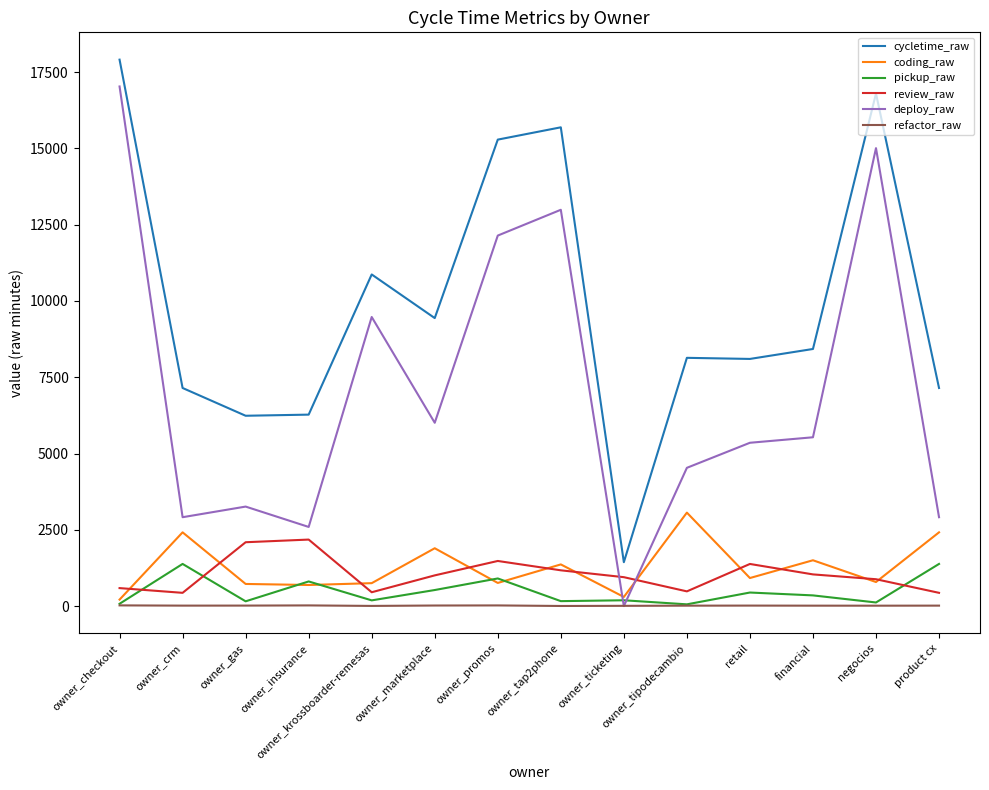

Is it true that pickup_raw equals 191.0 at owner_ticketing?

True